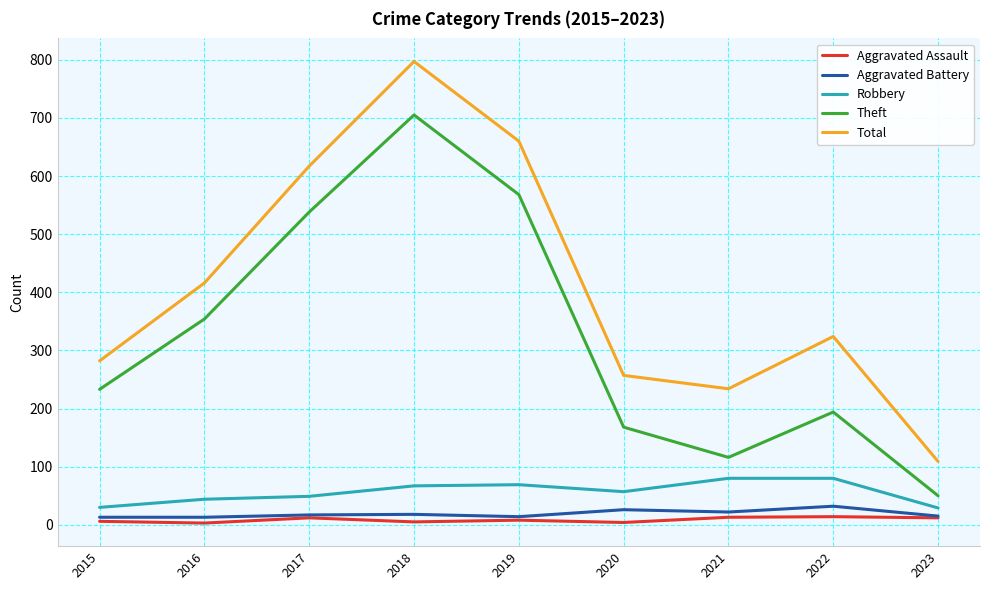

What is the spread (max minus min) of values at 2017?

605